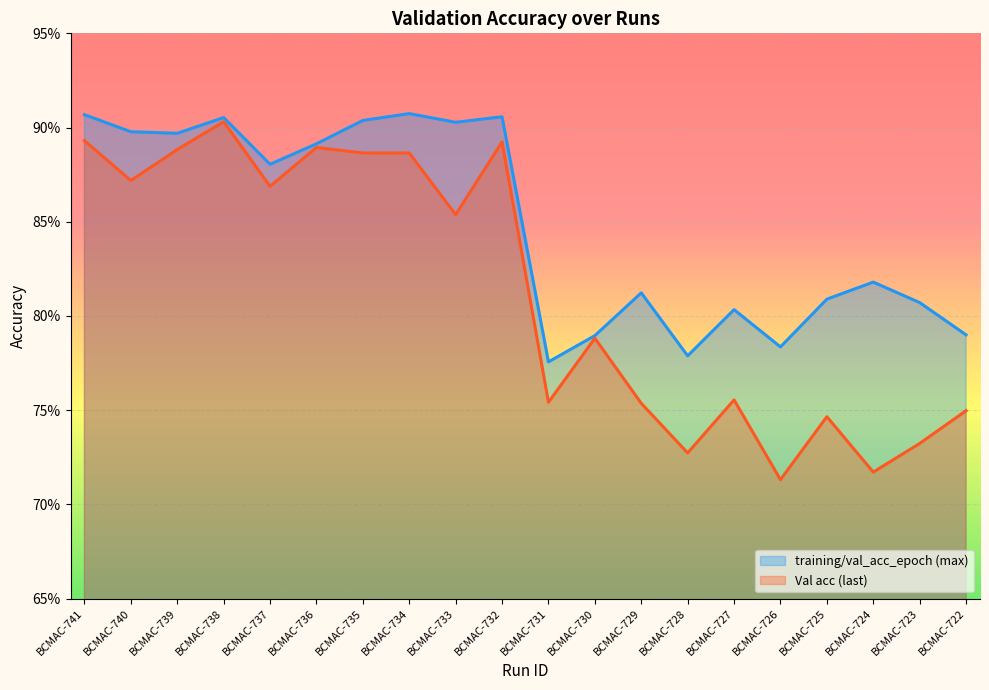

Reading right to left, what are all the values shown in this chart?

training/val_acc_epoch (max): BCMAC-722=0.8	BCMAC-723=0.8	BCMAC-724=0.8	BCMAC-725=0.8	BCMAC-726=0.8	BCMAC-727=0.8	BCMAC-728=0.8	BCMAC-729=0.8	BCMAC-730=0.8	BCMAC-731=0.8	BCMAC-732=0.9	BCMAC-733=0.9	BCMAC-734=0.9	BCMAC-735=0.9	BCMAC-736=0.9	BCMAC-737=0.9	BCMAC-738=0.9	BCMAC-739=0.9	BCMAC-740=0.9	BCMAC-741=0.9
Val acc (last): BCMAC-722=0.7	BCMAC-723=0.7	BCMAC-724=0.7	BCMAC-725=0.7	BCMAC-726=0.7	BCMAC-727=0.8	BCMAC-728=0.7	BCMAC-729=0.8	BCMAC-730=0.8	BCMAC-731=0.8	BCMAC-732=0.9	BCMAC-733=0.9	BCMAC-734=0.9	BCMAC-735=0.9	BCMAC-736=0.9	BCMAC-737=0.9	BCMAC-738=0.9	BCMAC-739=0.9	BCMAC-740=0.9	BCMAC-741=0.9